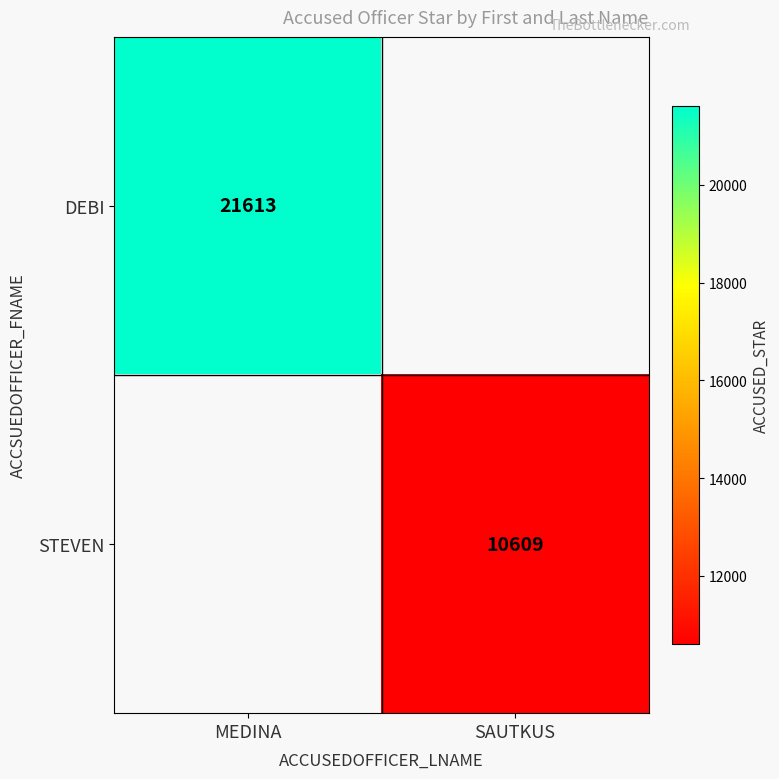

What is the maximum value shown in the chart?

21613.0